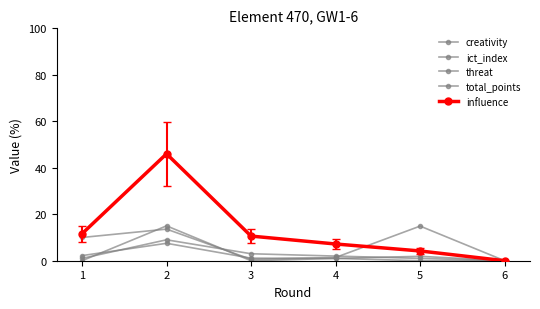

Where does the total_points series first go above 2?

2